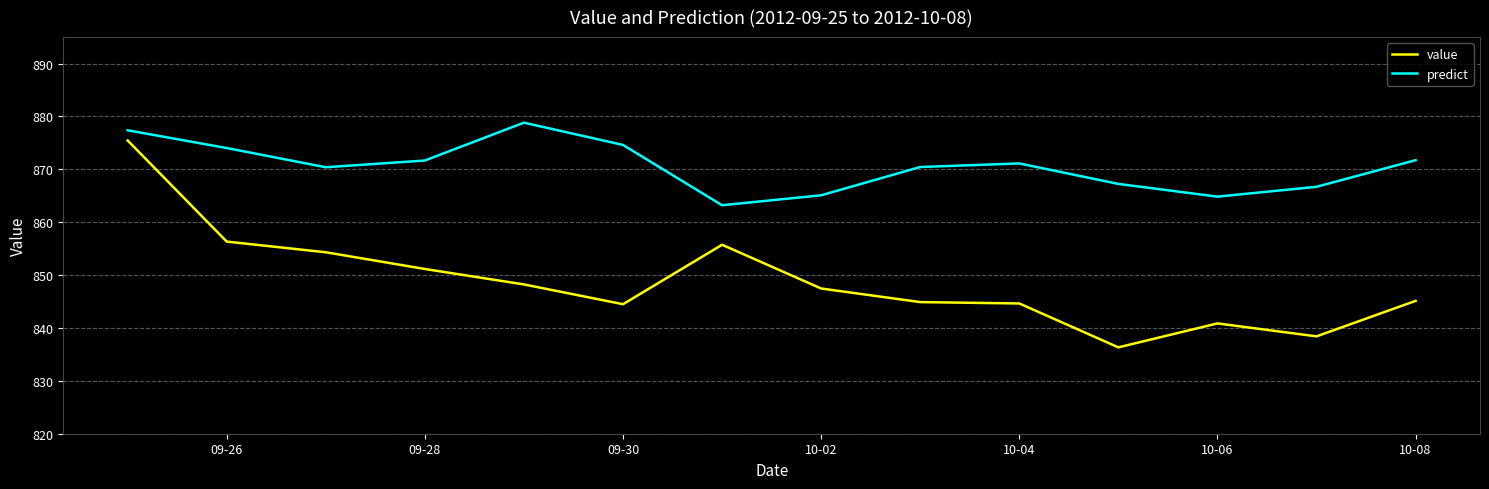

True or false: predict and value cross at least once.

False